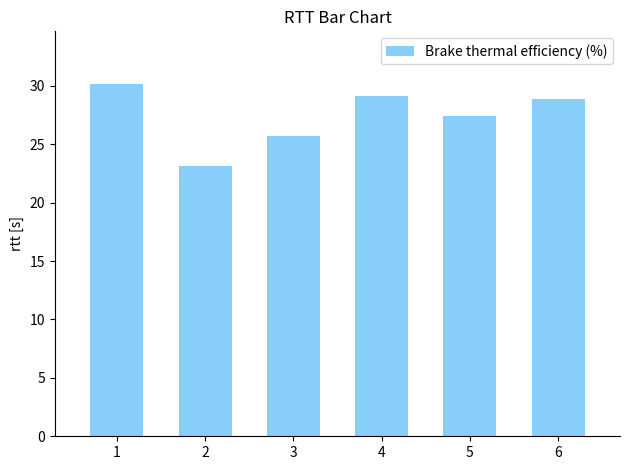

What is the value of the 6th bar from the left?

28.9